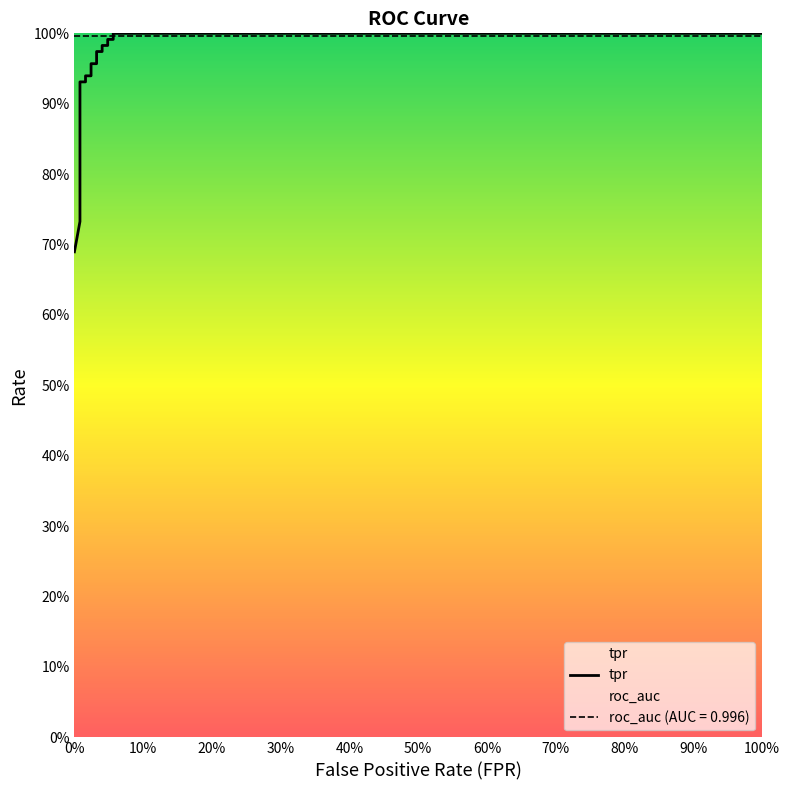

Does the chart display data point markers on the line(s)?

No